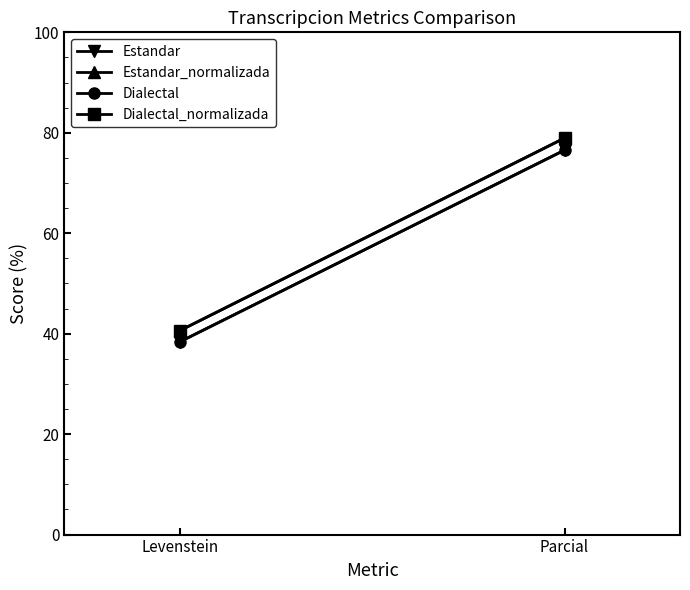

List the series in order of their peak value, lowest first.

Estandar, Dialectal, Estandar_normalizada, Dialectal_normalizada